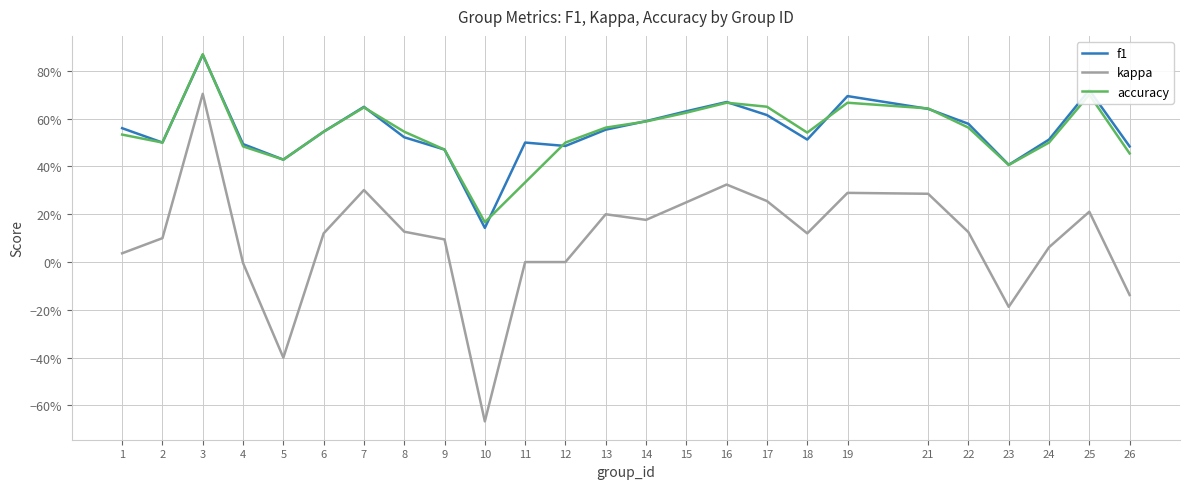

Between 26 and 3, which is larger?

3